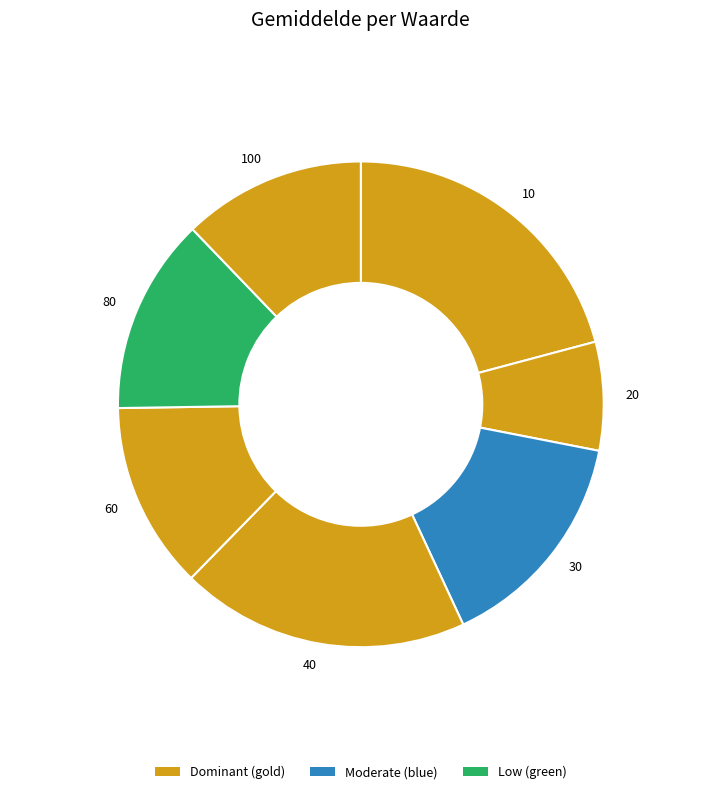

Combined, do 10 and 100 account for over 50%?

No